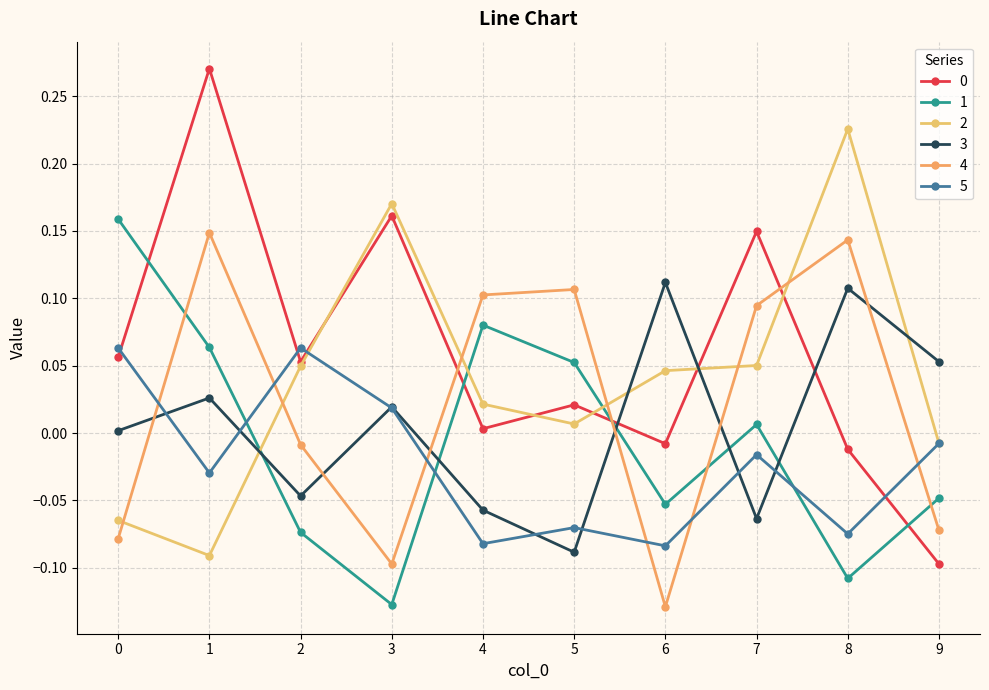

Is this an area chart (filled region under the line)?

No